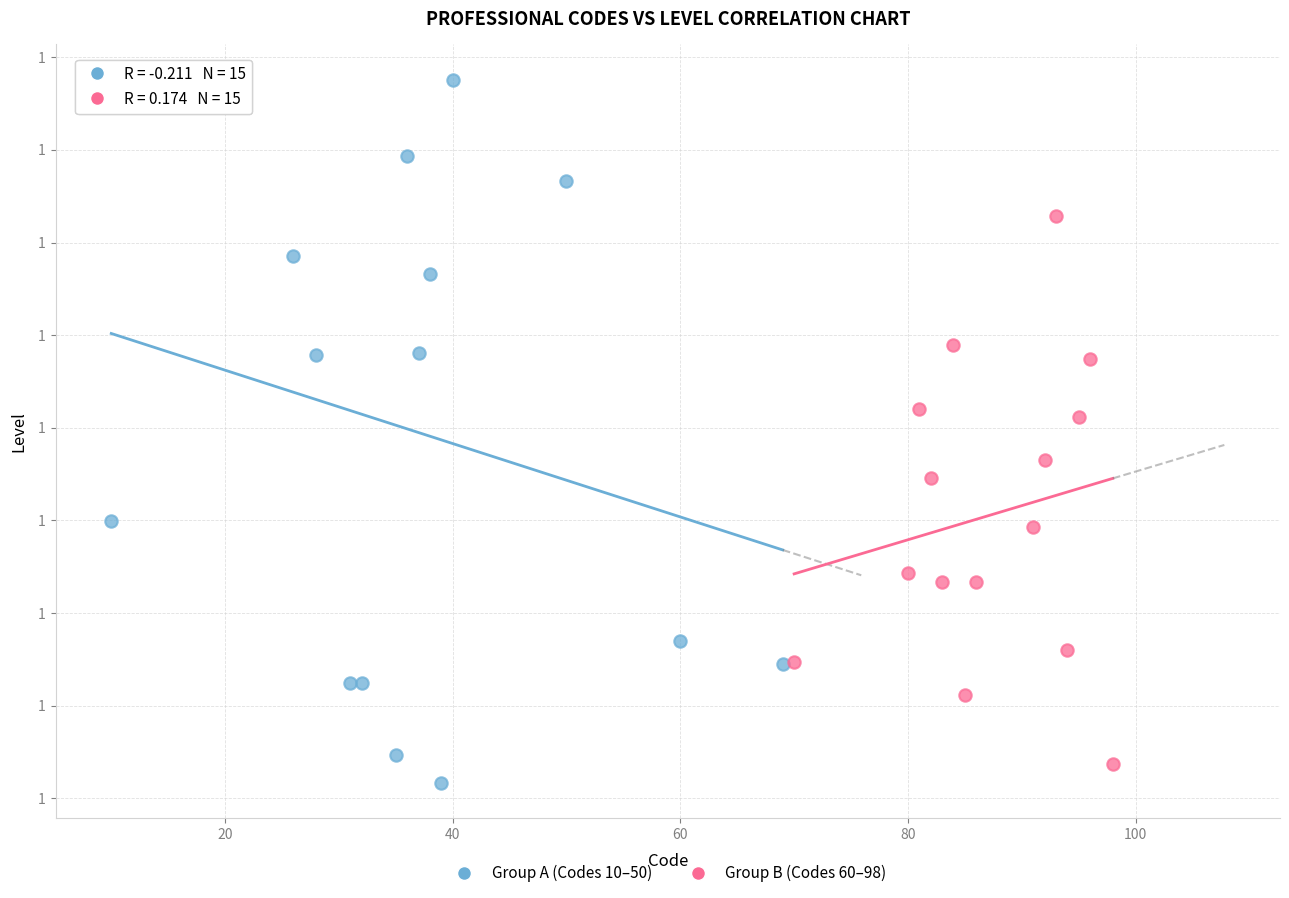

Which series contains the lowest Y value?

Group A (Codes 10–50)